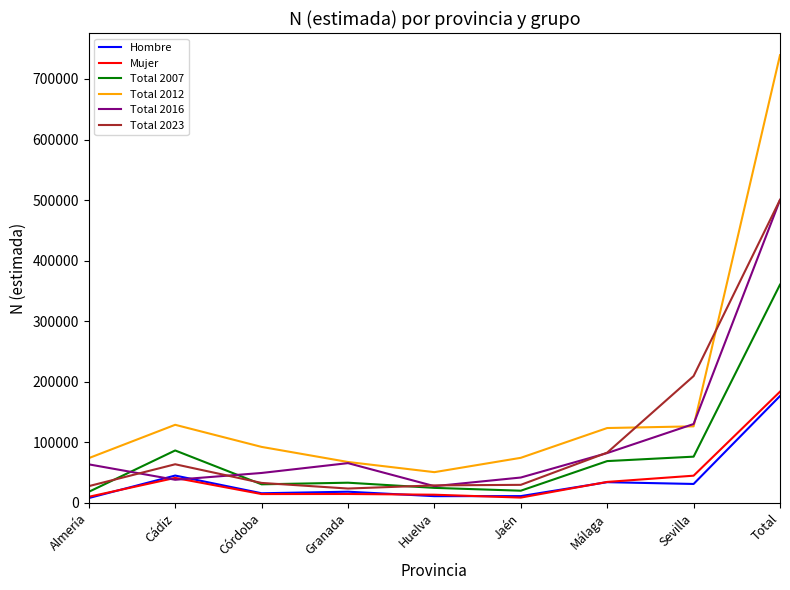

What is the sum of the Total 2016 values at Granada and Córdoba?

115380